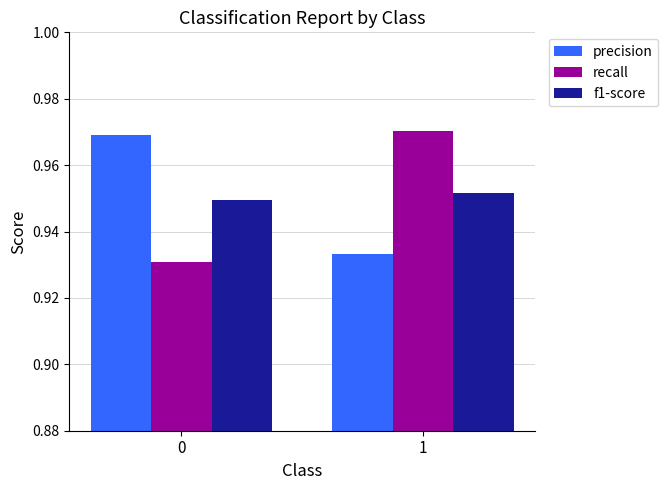

Rank the series at 1 from highest to lowest value.

recall, f1-score, precision